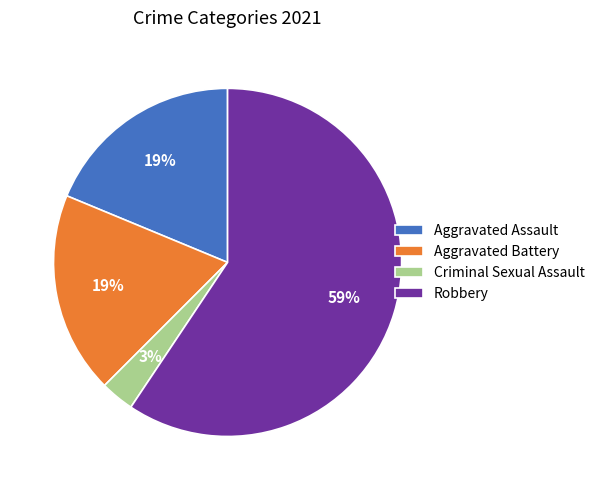

Is it true that Robbery is 59% of the pie?

True